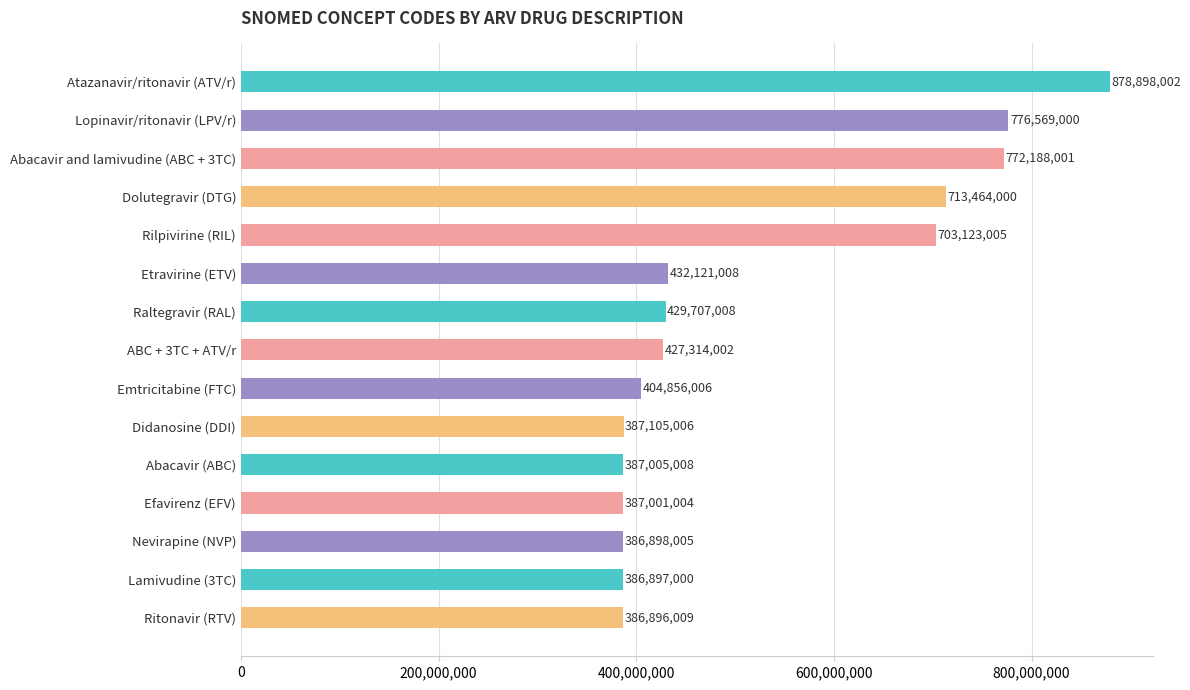

The chart shows a value of 1064795861 at Dolutegravir (DTG). True or false?

False